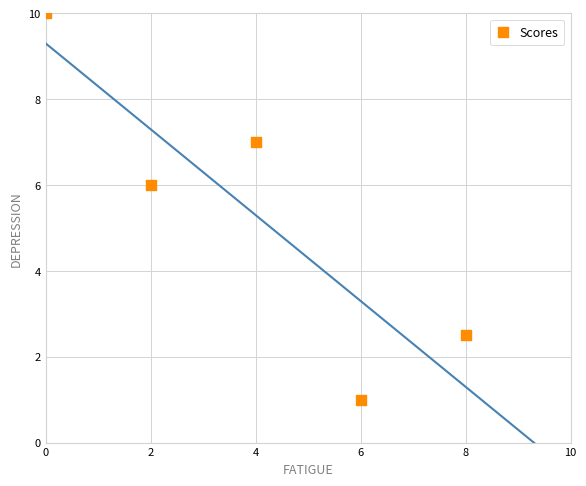

What is the range of X values (max minus min)?

8.0